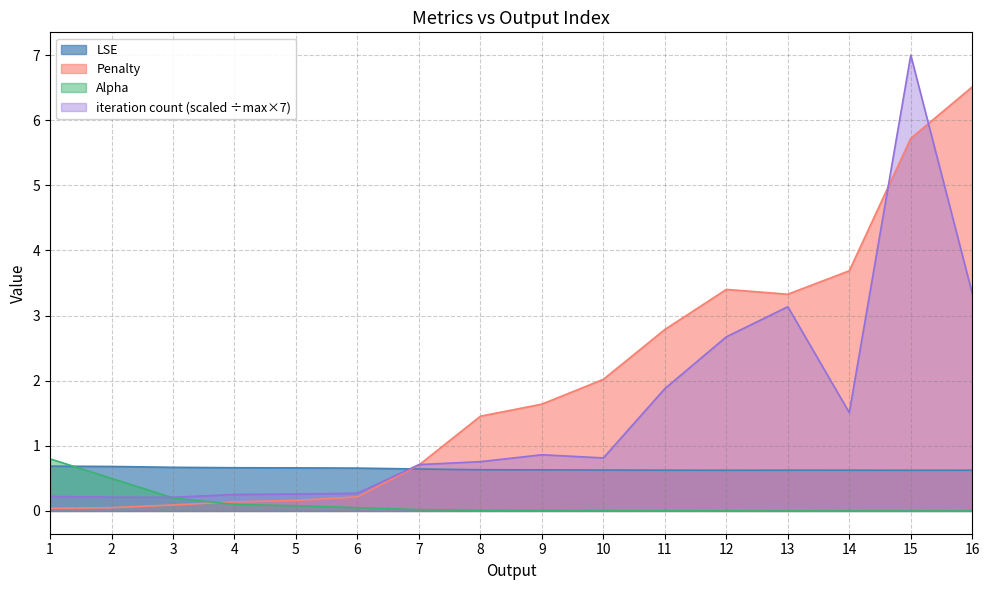

What is the difference between the maximum and minimum values in the Alpha series?

0.8